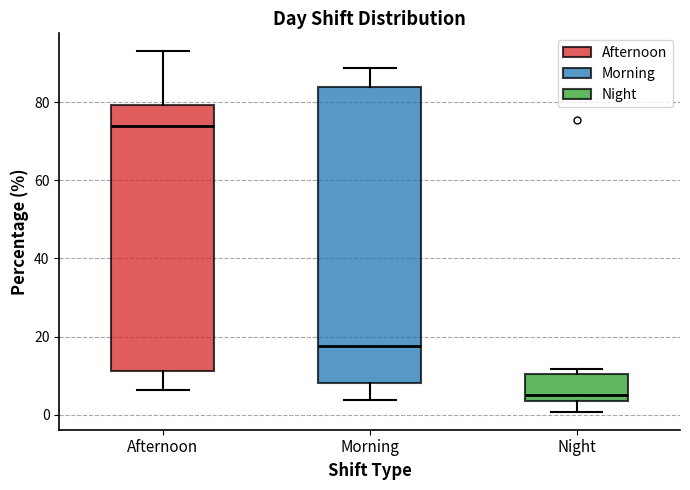

Reading left to right, read every box against the y-axis: the position of its median line, the range the box covers, and the ends of its whiskers. The values are not printed on the chart, so give them approximately, as read against the axis.

Afternoon: median 74, box 12 to 80, whiskers 6 to 92
Morning: median 18, box 8 to 84, whiskers 4 to 88
Night: median 4 (just above the box's lower edge), box 4 to 10, whiskers 0 to 12